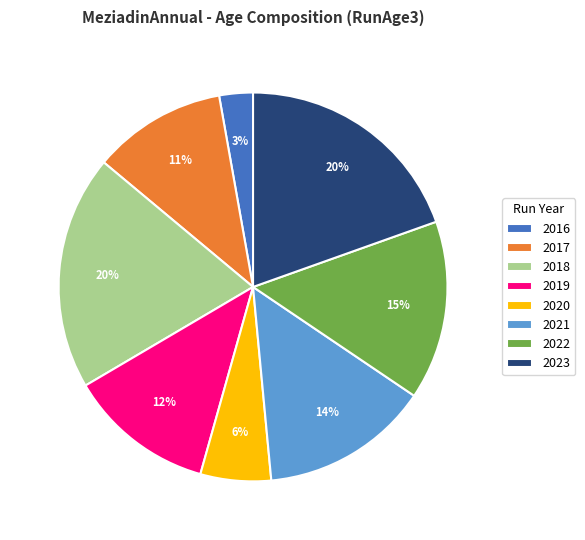

Does 2022 represent more than half of the total?

No